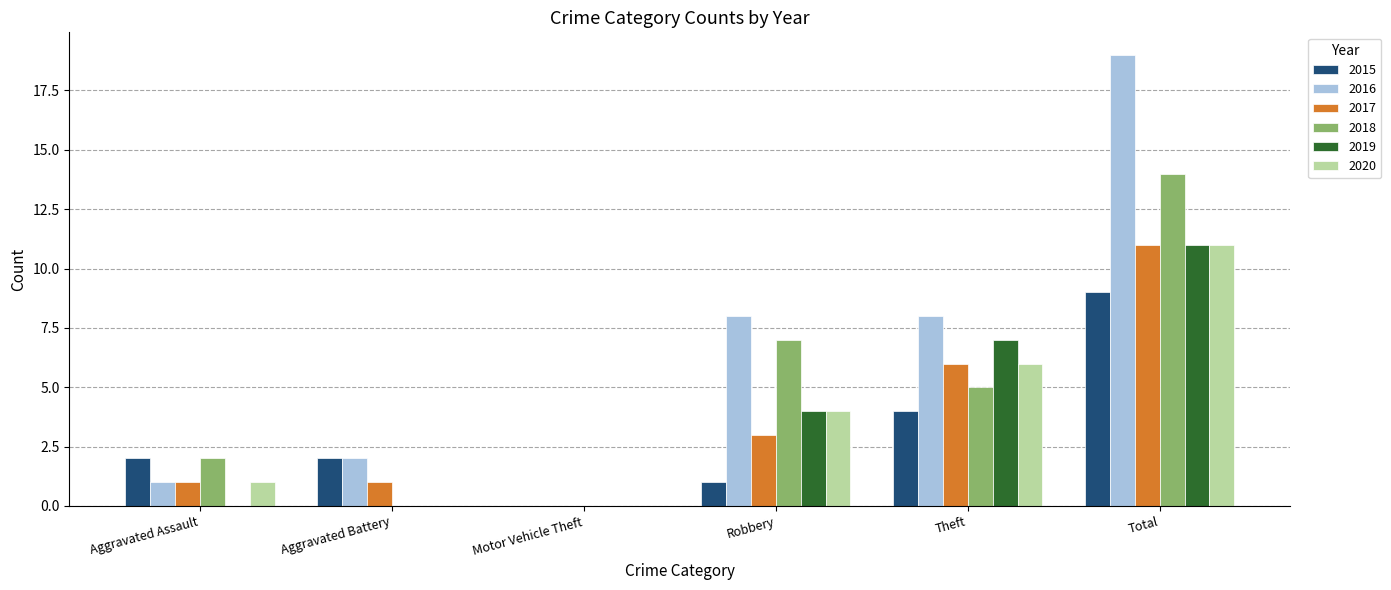

True or false: 2016 has a value of 4 at Robbery.

False